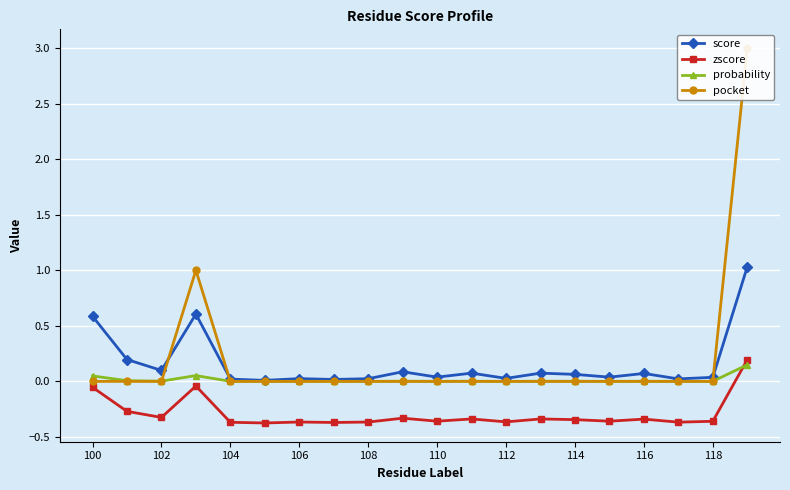

The probability series shows 0.0 at 104. True or false?

True